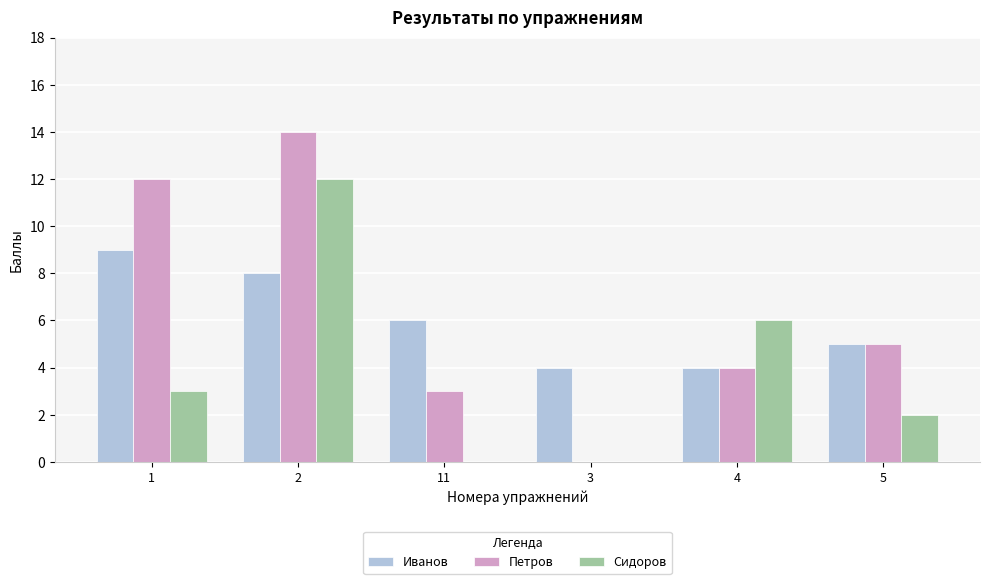

At which category is the sum across all series the highest?

2